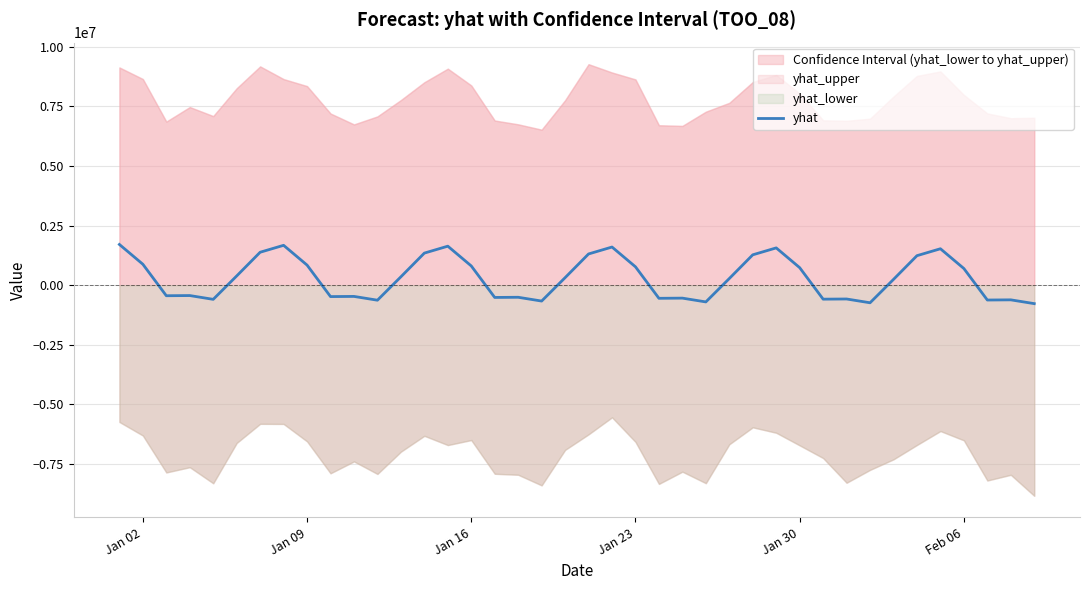

What is the highest value of the yhat series?

1709245.8